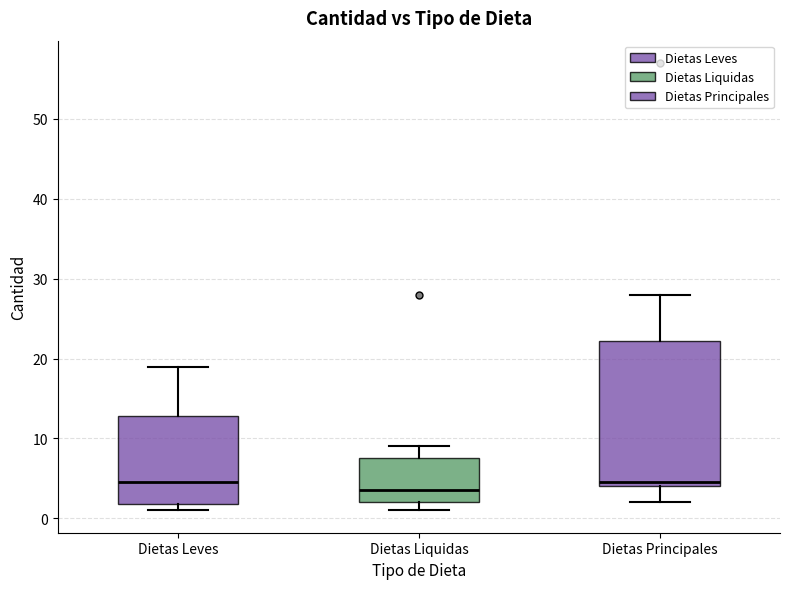

Reading left to right, read every box against the y-axis: the position of its median line, the range the box covers, and the ends of its whiskers. The values are not printed on the chart, so give them approximately, as read against the axis.

Dietas Leves: median 5, box 2 to 13, whiskers 1 to 19
Dietas Liquidas: median 4, box 2 to 8, whiskers 1 to 9
Dietas Principales: median 5, box 4 to 22, whiskers 2 to 28